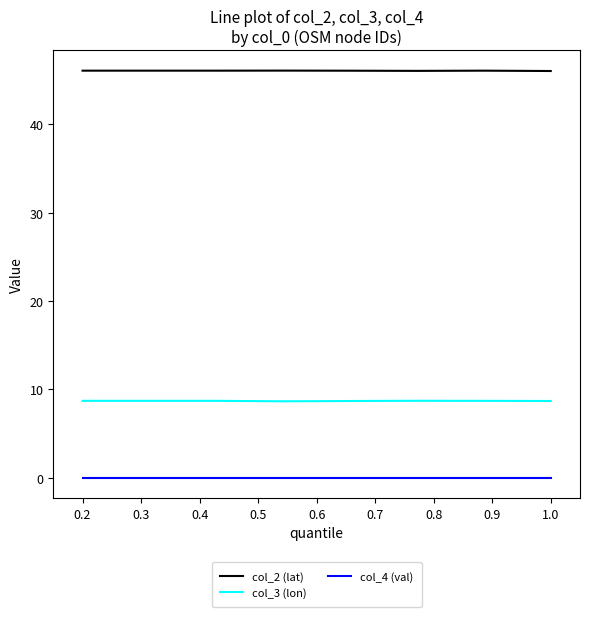

What are all the series names shown in the legend?

col_2 (lat), col_3 (lon), col_4 (val)